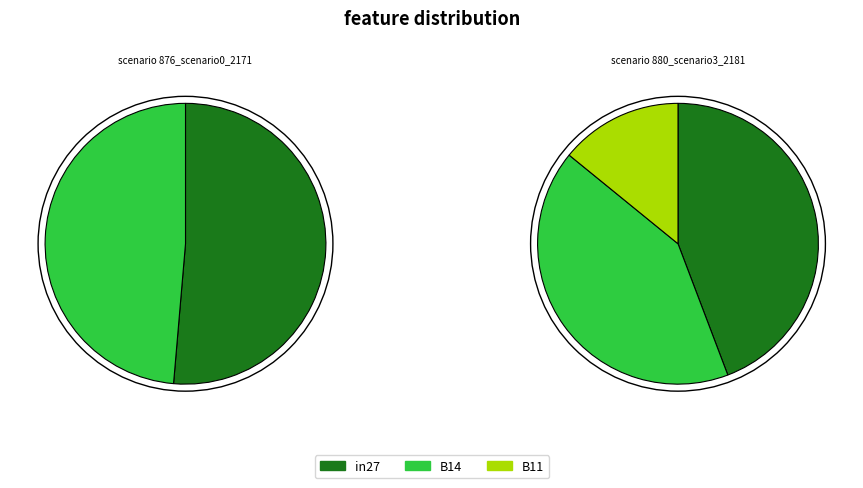

Which series changed the most between in27 and B14?

job880_scenario3_2181